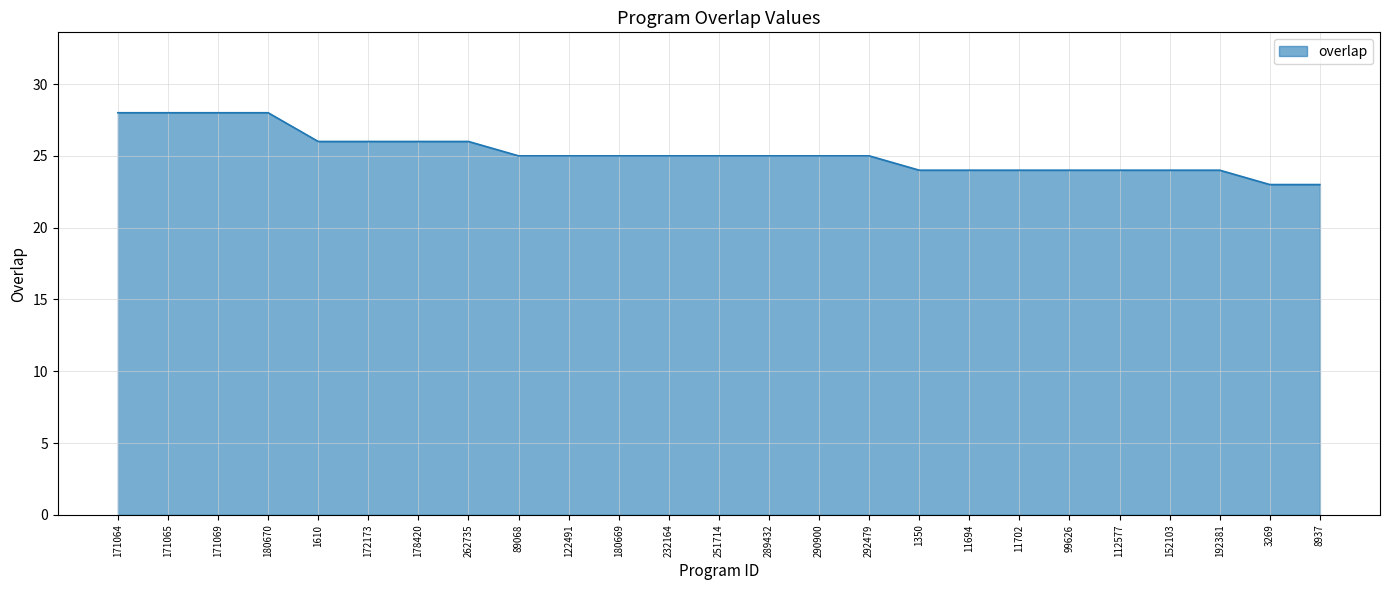

What position from the right is 122491?

16